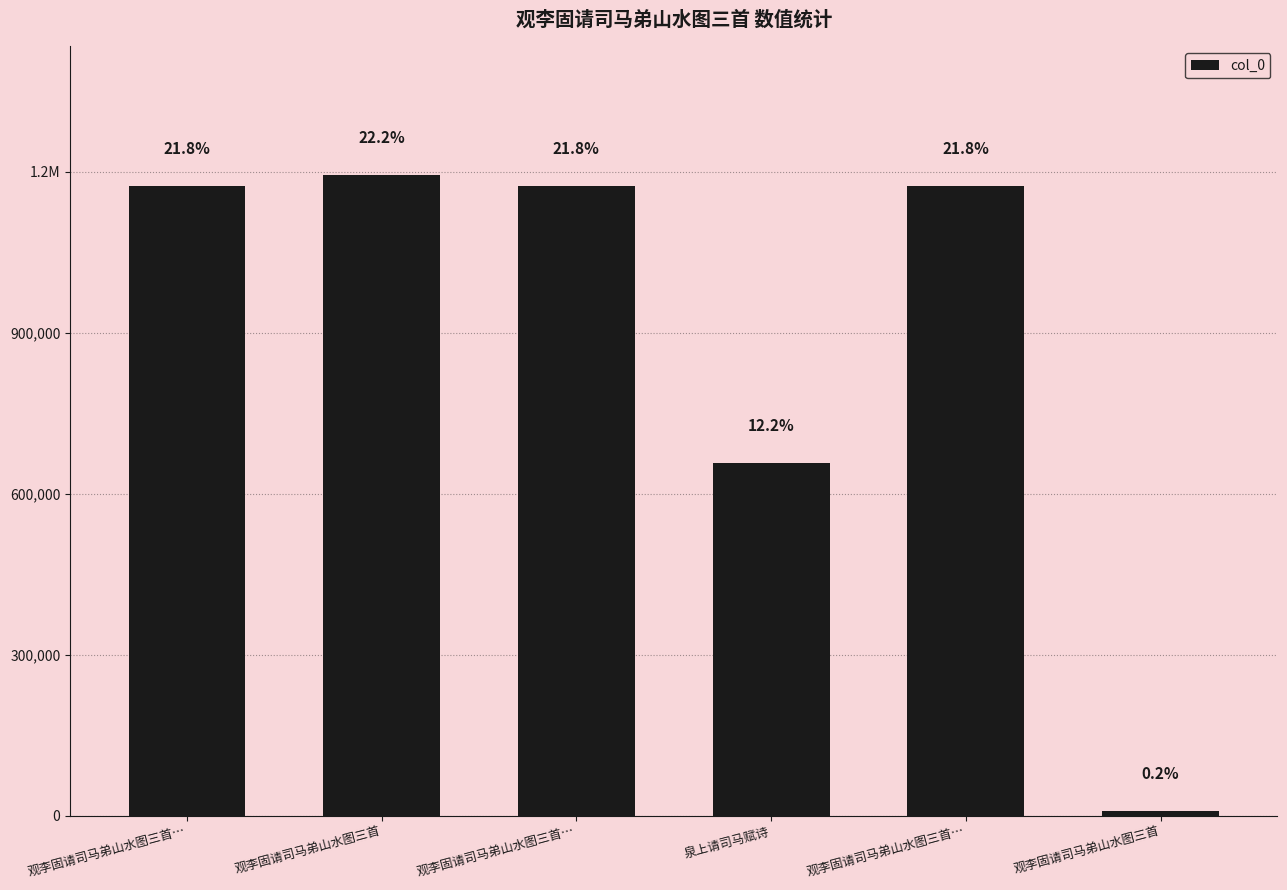

List the labels in order of value, smallest first.

观李固请司马弟山水图三首, 泉上请司马赋诗, 观李固请司马弟山水图三首…, 观李固请司马弟山水图三首…, 观李固请司马弟山水图三首…, 观李固请司马弟山水图三首